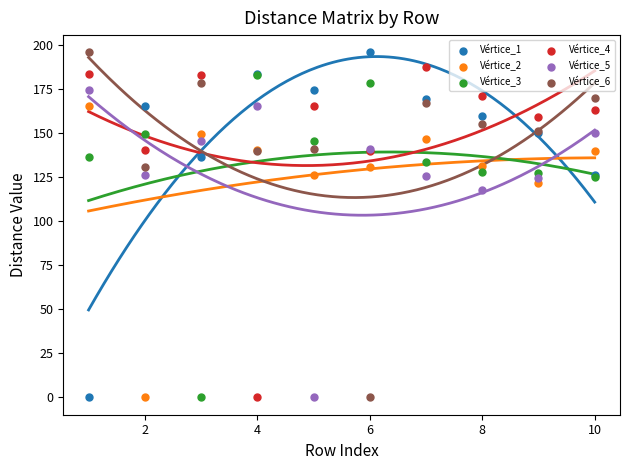

Across all series, what Y value is closest to 97?

117.7